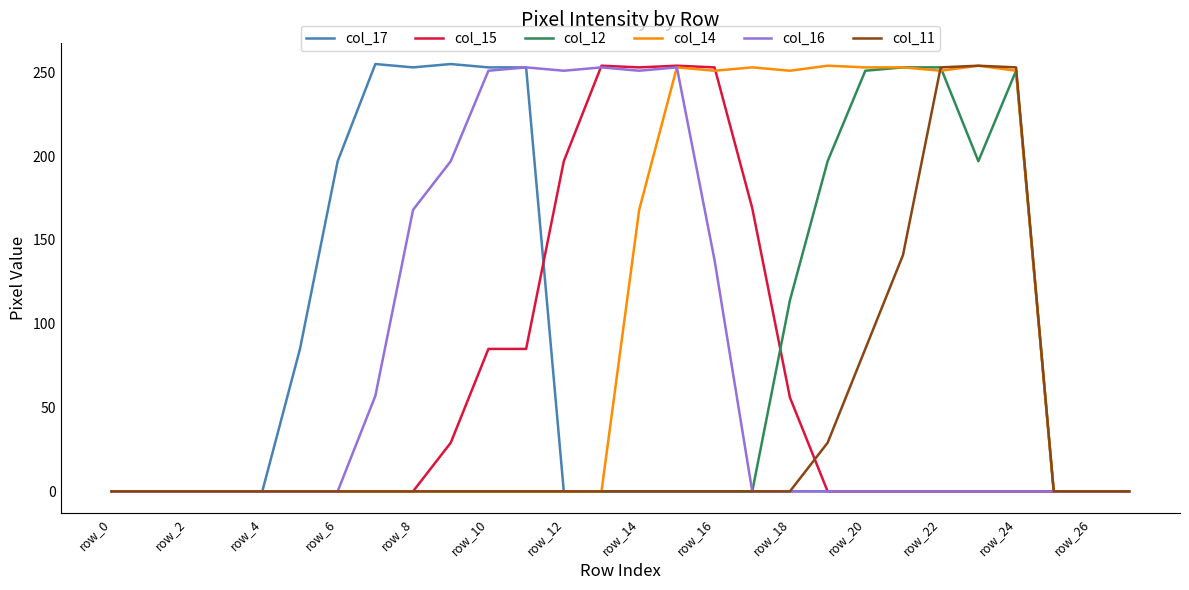

What is the difference between the second highest and minimum values in the col_15 series?

254